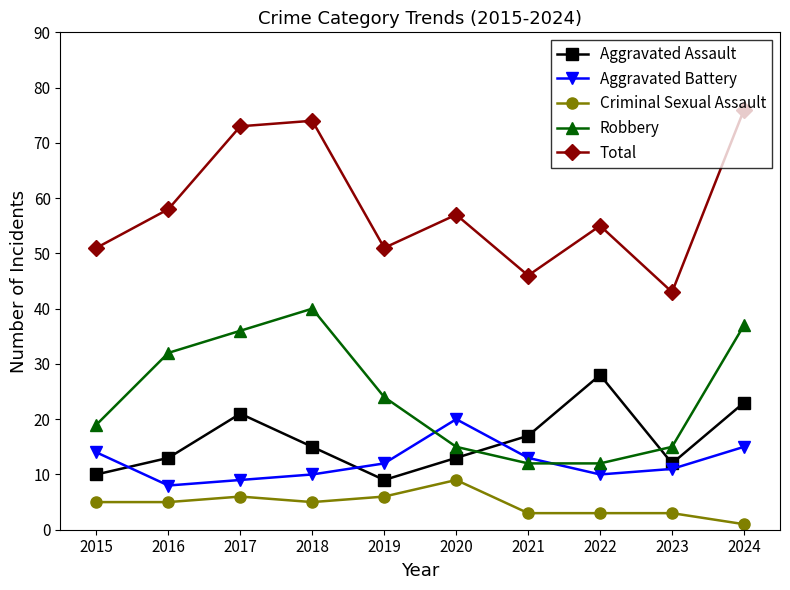

True or false: Aggravated Assault has a value of 3 at 2023.

False